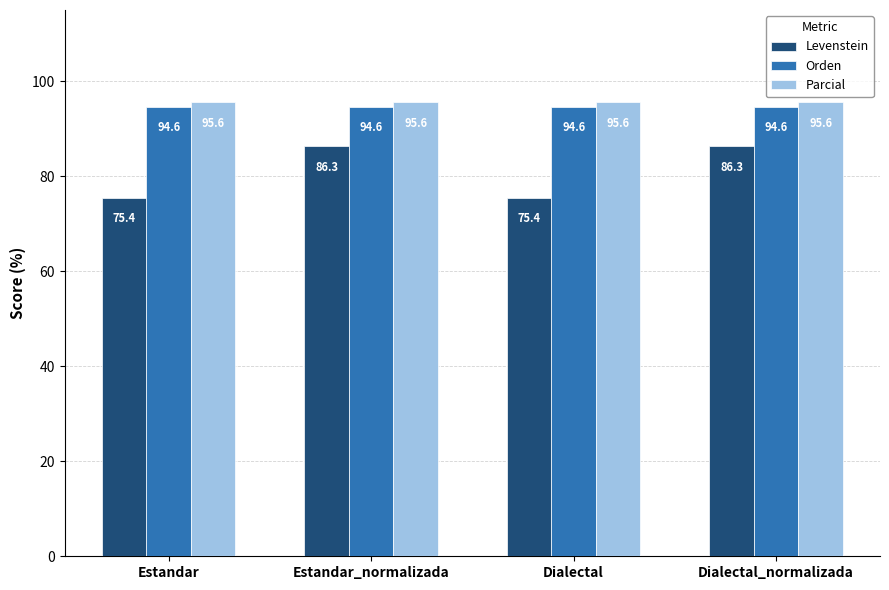

How many groups of bars are there?

4